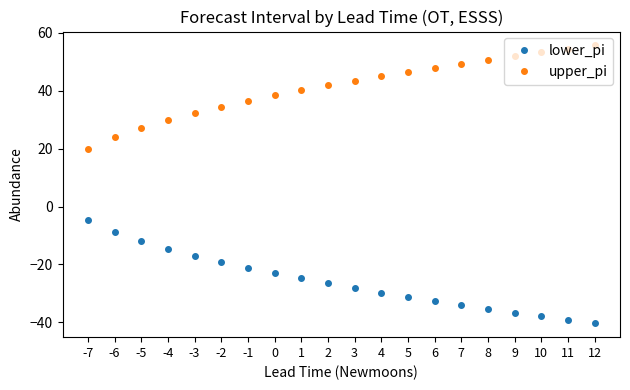

Read the lower_pi value at 11.

-39.1